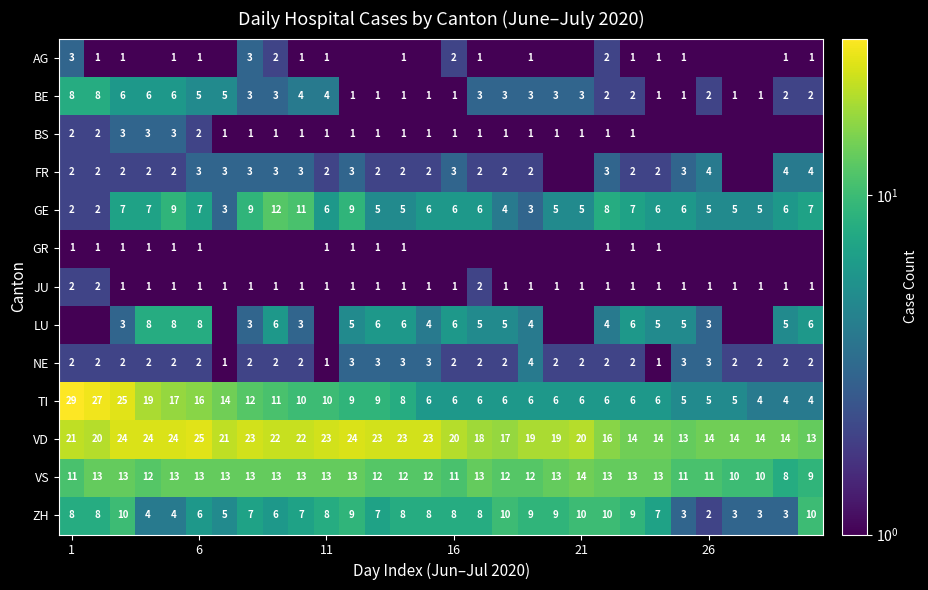

What is the difference between the maximum and minimum values in the VD series?

12.0